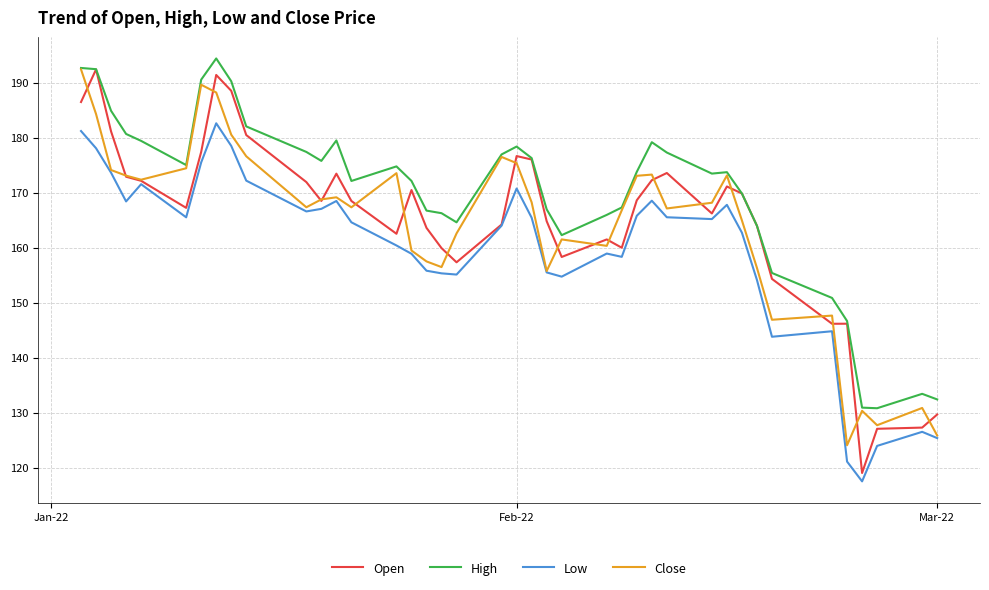

What is the minimum value for Low?

117.5